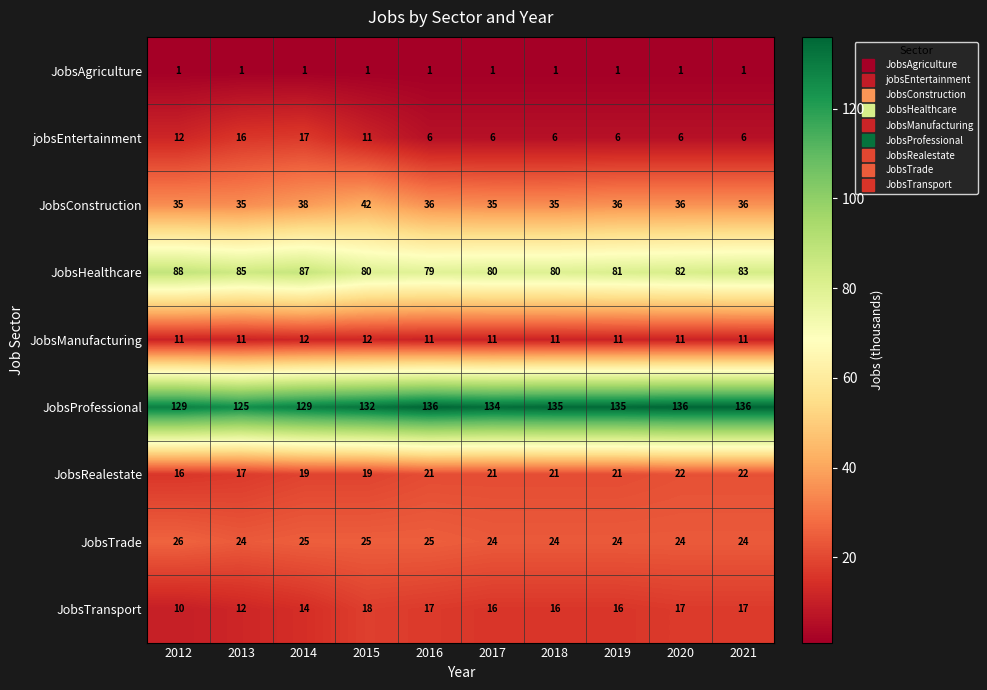

What is the average value of the JobsRealestate series?

20